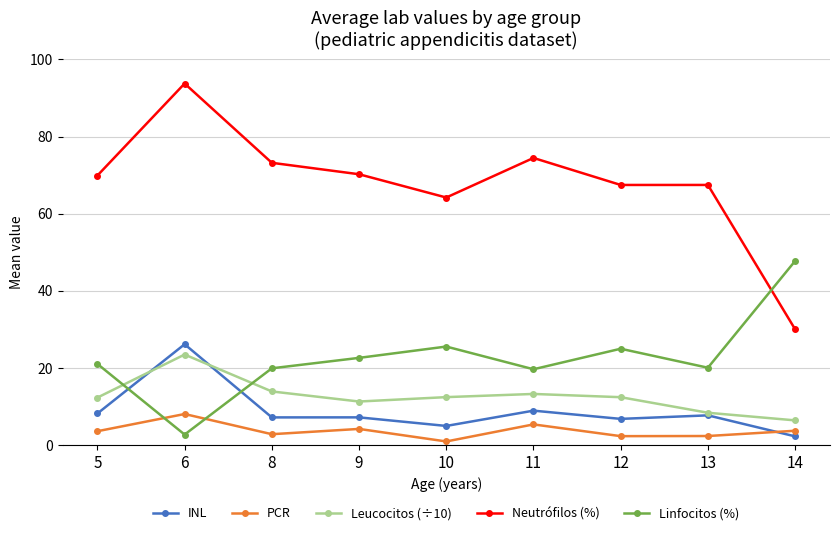

Which category has the highest value in the Linfocitos (%) series?

14